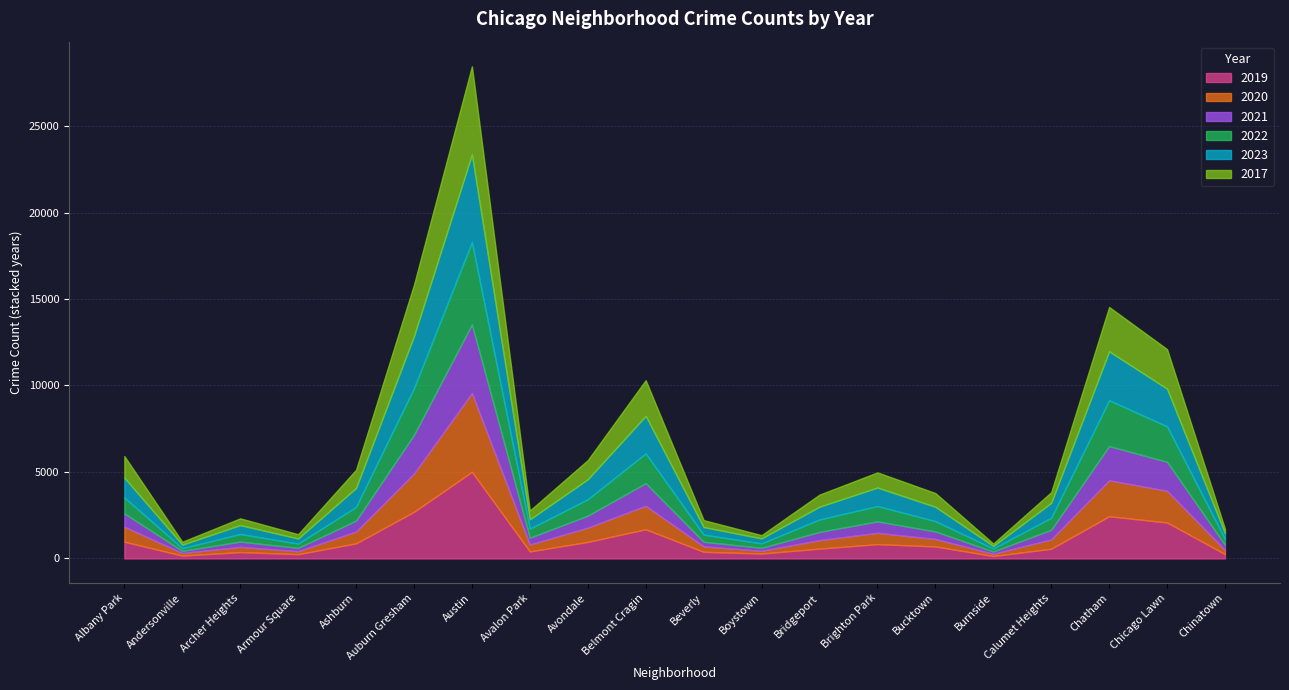

Reading left to right, what are all the values shown in this chart?

2019: Albany Park=968	Andersonville=166	Archer Heights=368	Armour Square=249	Ashburn=872	Auburn Gresham=2700	Austin=5008	Avalon Park=405	Avondale=957	Belmont Cragin=1687	Beverly=385	Boystown=287	Bridgeport=568	Brighton Park=828	Bucktown=694	Burnside=142	Calumet Heights=561	Chatham=2441	Chicago Lawn=2079	Chinatown=253
2020: Albany Park=868	Andersonville=147	Archer Heights=302	Armour Square=169	Ashburn=684	Auburn Gresham=2211	Austin=4556	Avalon Park=399	Avondale=824	Belmont Cragin=1356	Beverly=314	Boystown=153	Bridgeport=491	Brighton Park=652	Bucktown=431	Burnside=126	Calumet Heights=538	Chatham=2081	Chicago Lawn=1833	Chinatown=238
2021: Albany Park=767	Andersonville=123	Archer Heights=303	Armour Square=193	Ashburn=629	Auburn Gresham=2237	Austin=3970	Avalon Park=395	Avondale=692	Belmont Cragin=1312	Beverly=264	Boystown=173	Bridgeport=474	Brighton Park=664	Bucktown=435	Burnside=130	Calumet Heights=559	Chatham=1974	Chicago Lawn=1675	Chinatown=293
2022: Albany Park=926	Andersonville=157	Archer Heights=440	Armour Square=251	Ashburn=797	Auburn Gresham=2703	Austin=4762	Avalon Park=522	Avondale=953	Belmont Cragin=1721	Beverly=414	Boystown=258	Bridgeport=722	Brighton Park=888	Bucktown=599	Burnside=175	Calumet Heights=698	Chatham=2651	Chicago Lawn=2054	Chinatown=338
2023: Albany Park=1140	Andersonville=202	Archer Heights=515	Armour Square=290	Ashburn=1093	Auburn Gresham=3006	Austin=5067	Avalon Park=541	Avondale=1152	Belmont Cragin=2167	Beverly=436	Boystown=288	Bridgeport=738	Brighton Park=1066	Bucktown=828	Burnside=145	Calumet Heights=856	Chatham=2829	Chicago Lawn=2174	Chinatown=335
2017: Albany Park=1252	Andersonville=171	Archer Heights=391	Armour Square=250	Ashburn=1053	Auburn Gresham=2973	Austin=5096	Avalon Park=508	Avondale=1107	Belmont Cragin=2066	Beverly=403	Boystown=188	Bridgeport=697	Brighton Park=878	Bucktown=795	Burnside=145	Calumet Heights=620	Chatham=2566	Chicago Lawn=2288	Chinatown=253